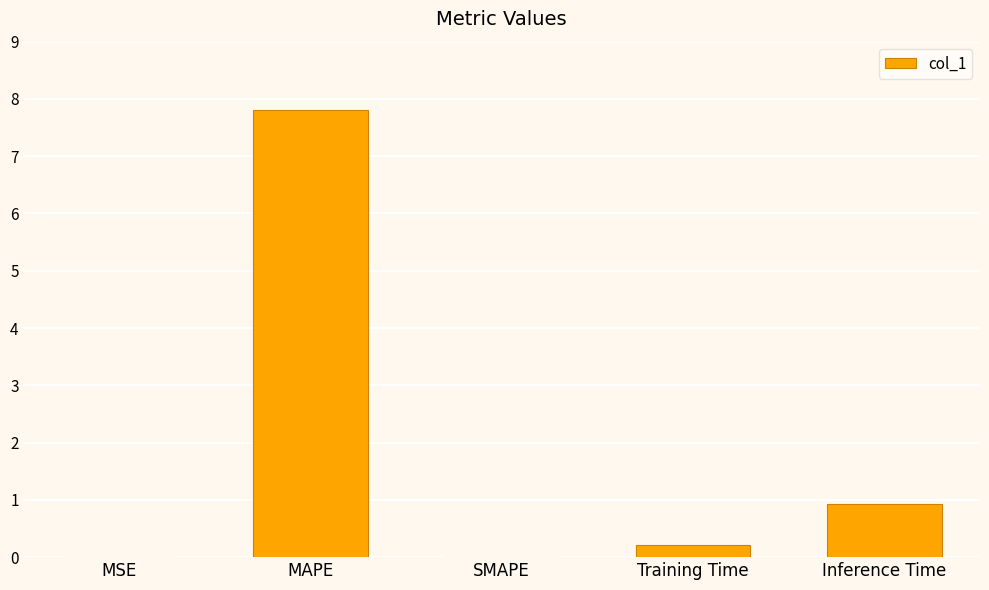

How many data points does each series have?

5